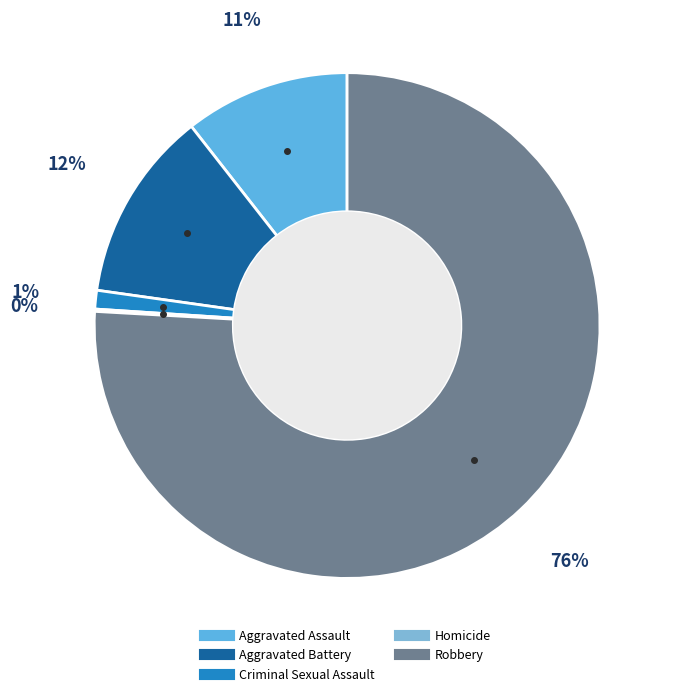

Which slice is the smallest?

Homicide